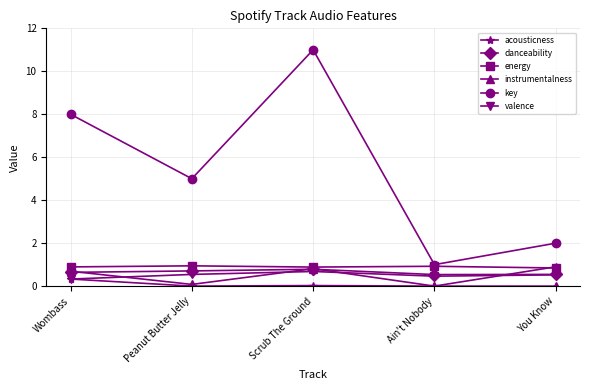

Which series has the widest spread of values?

key